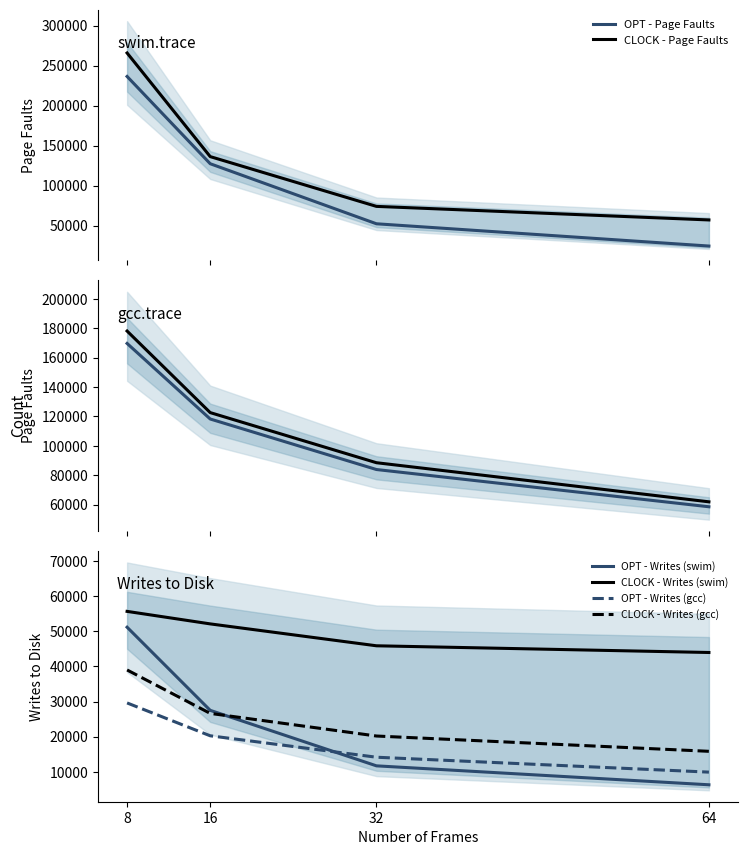

True or false: OPT - Page Faults and CLOCK - Writes (swim) intersect in this chart.

False